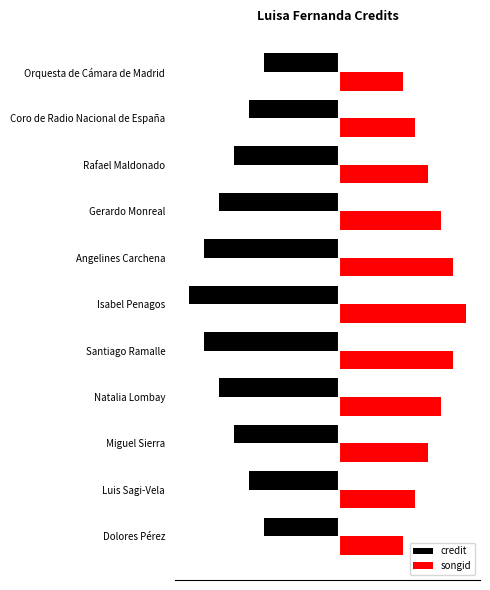

Which label corresponds to the largest value in the chart?

Isabel Penagos